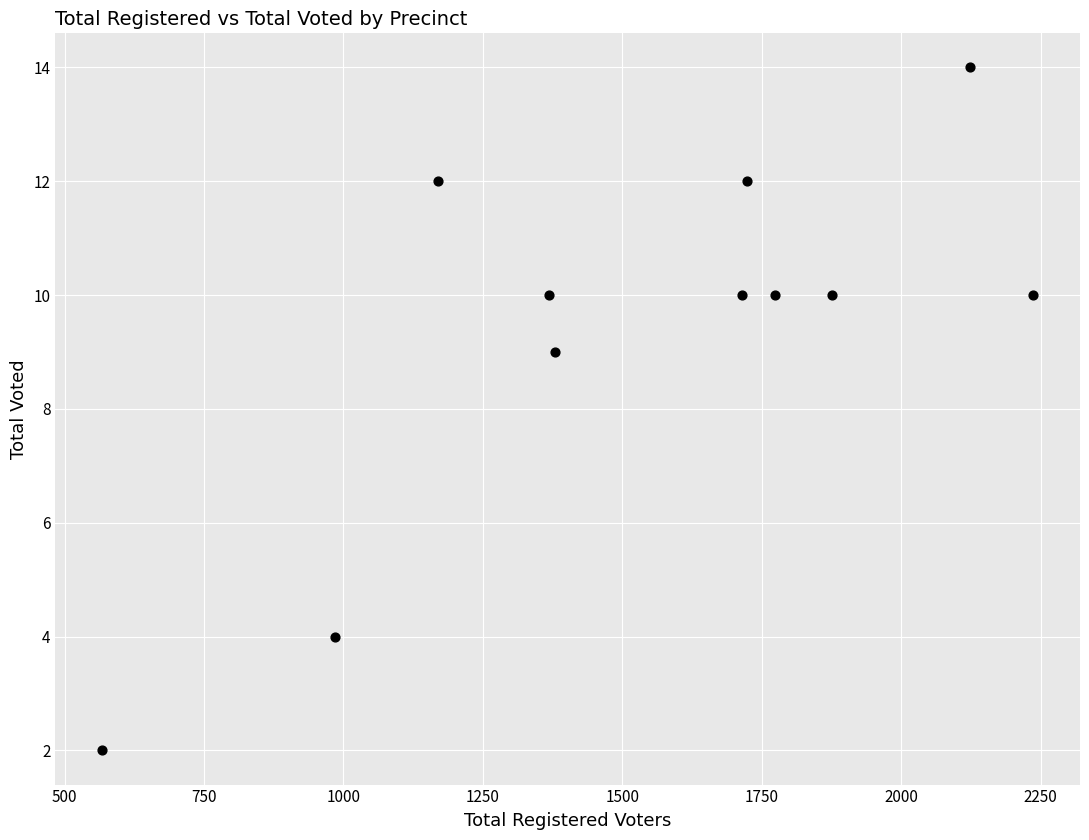

What Y value in the scatter plot is closest to 8?

9